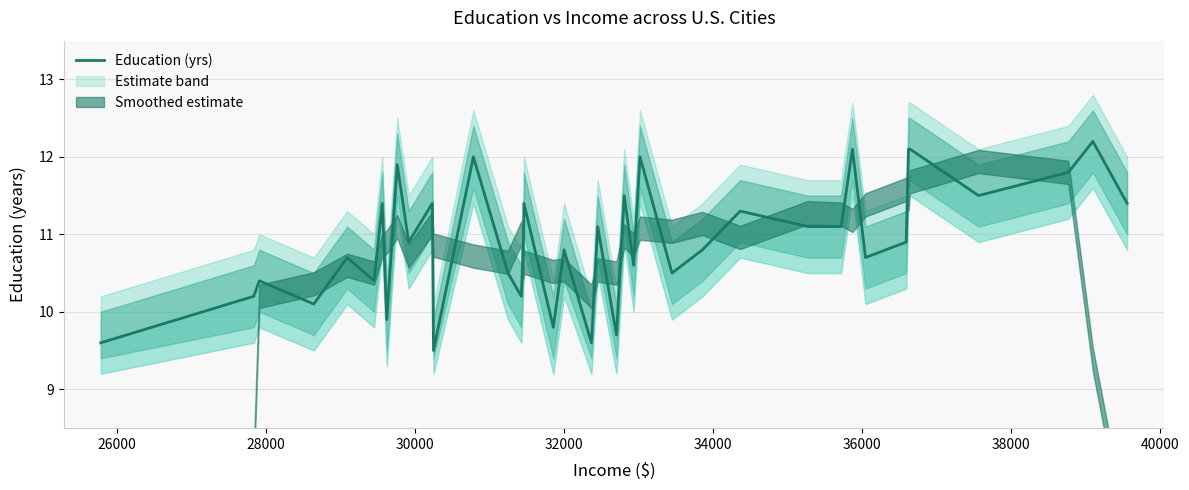

How many points are lower than both their immediate neighbors (excluding endpoints)?

13